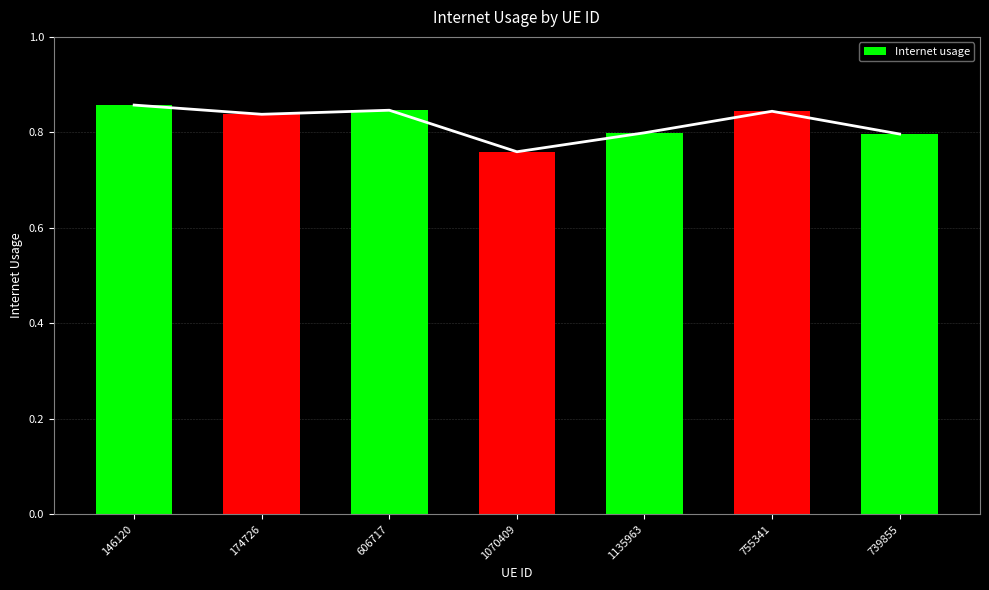

How many distinct data groups are displayed?

1